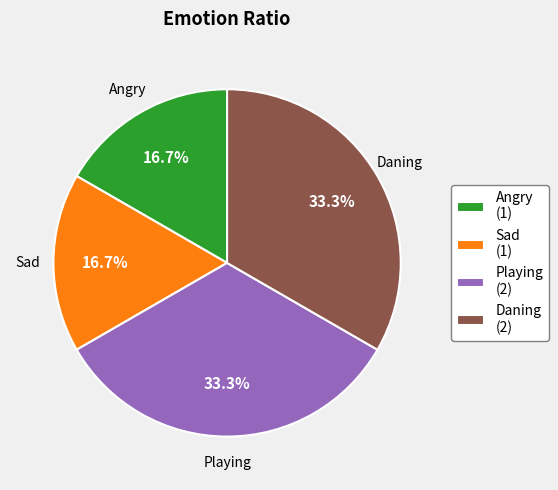

What is the ratio of the value at Sad (1) to the value at Angry (1)?

1.0